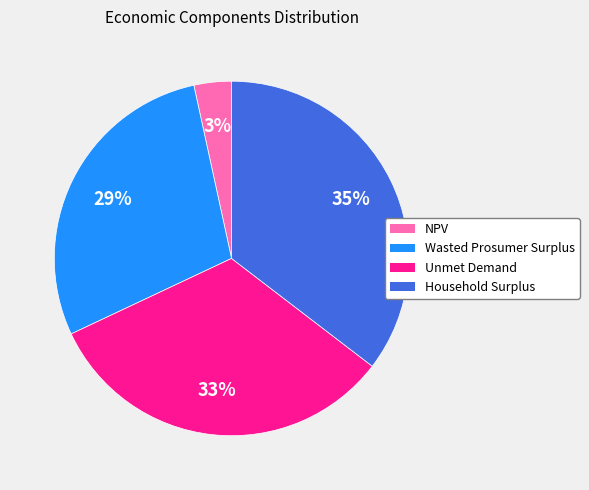

The Wasted Prosumer Surplus slice represents 29% of the pie. True or false?

True